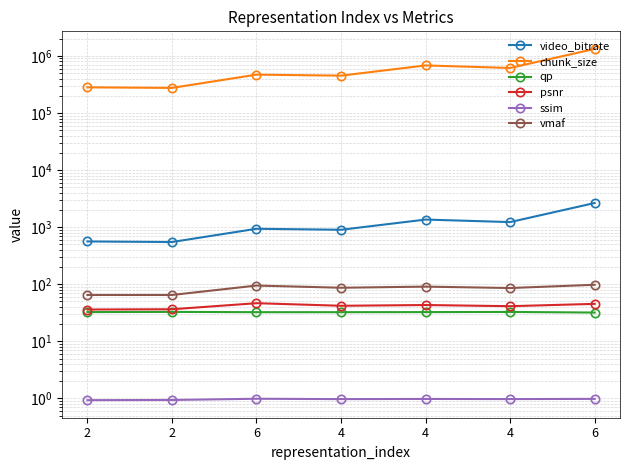

Which category has the lowest value across all series?

2